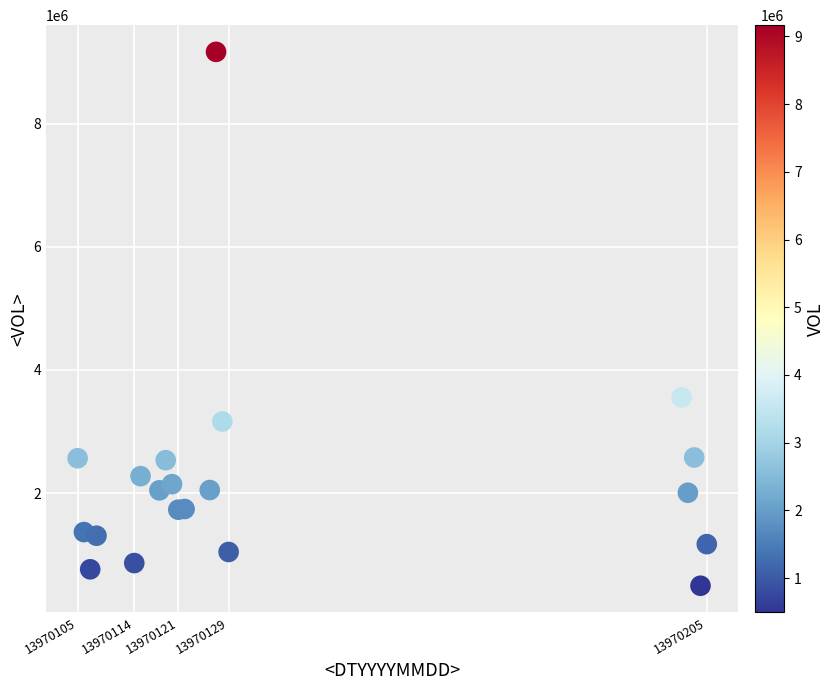

What Y value in the scatter plot is closest to 4829700?

3552250